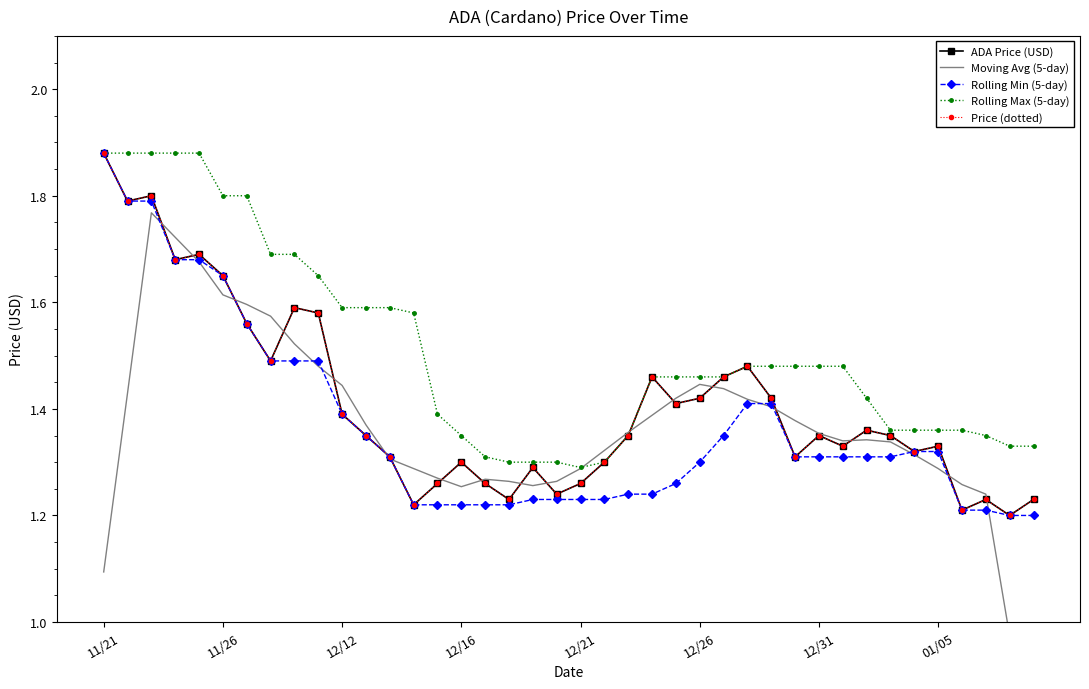

Is the value of ADA Price (USD) at 33 greater than the value of Moving Avg (5-day) at 12/12?

No